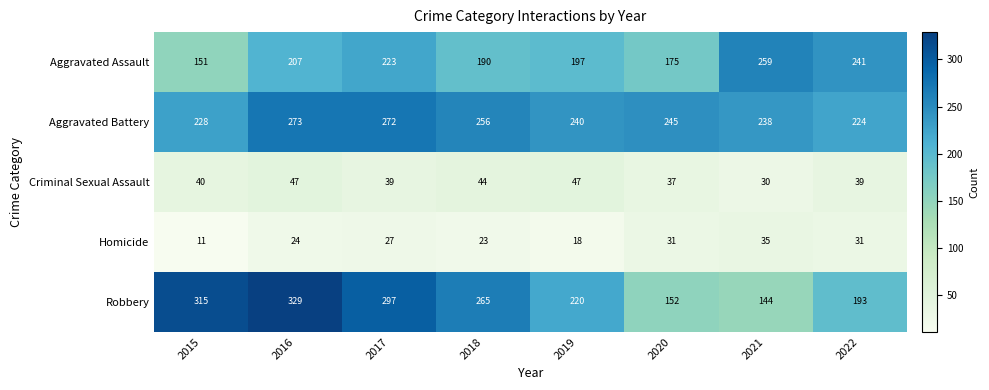

Where is Aggravated Assault nearest to the value 205?

2016